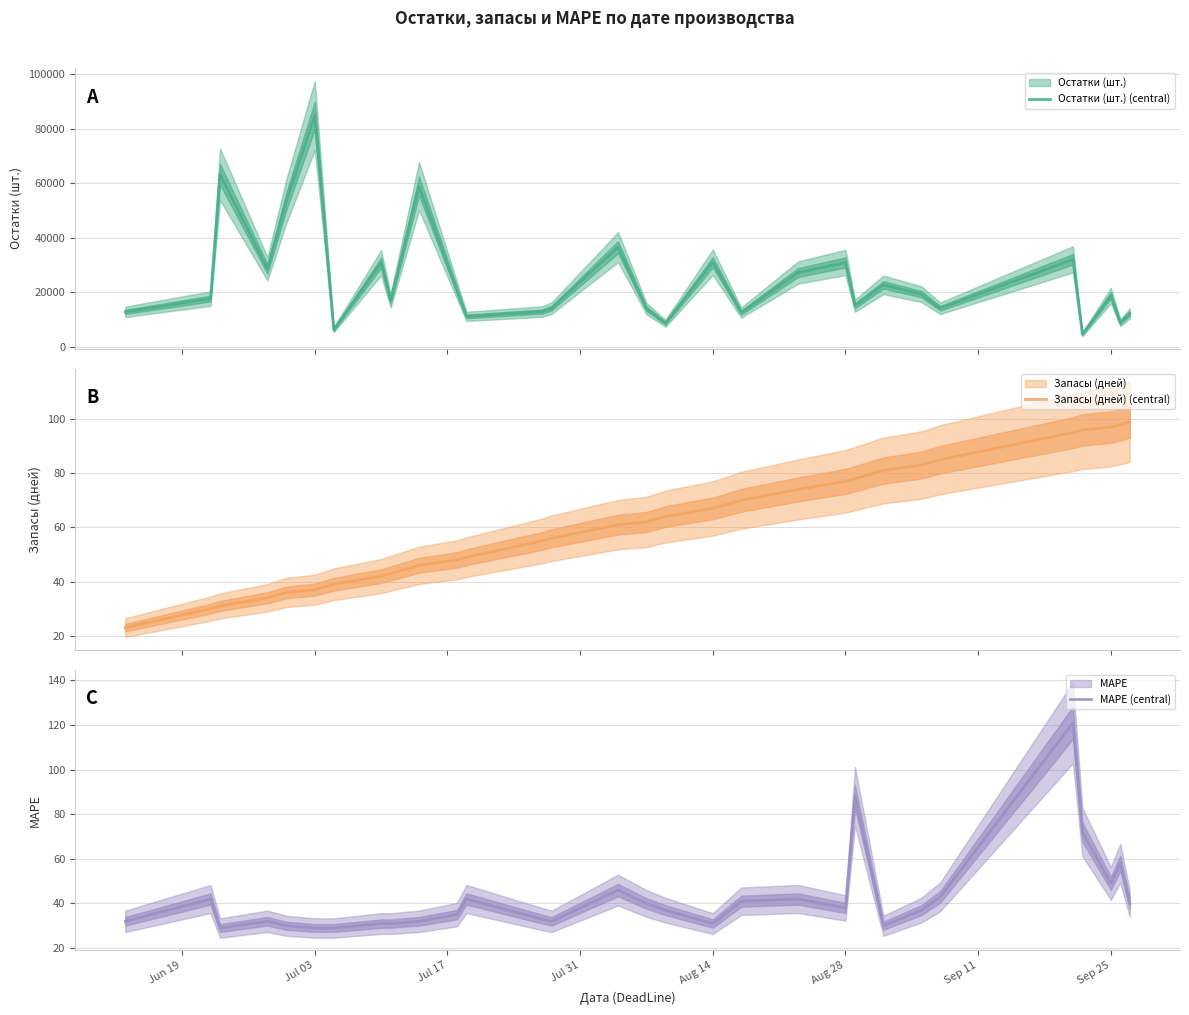

What is the lowest value of the Запасы (дней) (central) series?

23